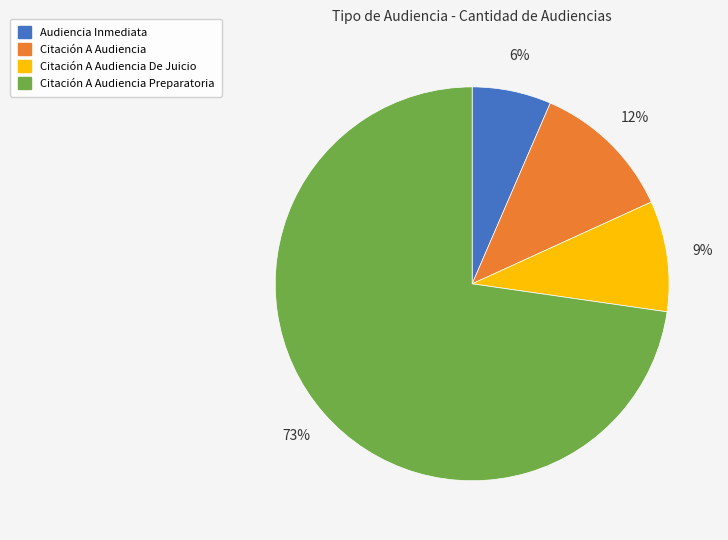

To the nearest percent, what is the average slice percentage?

25%